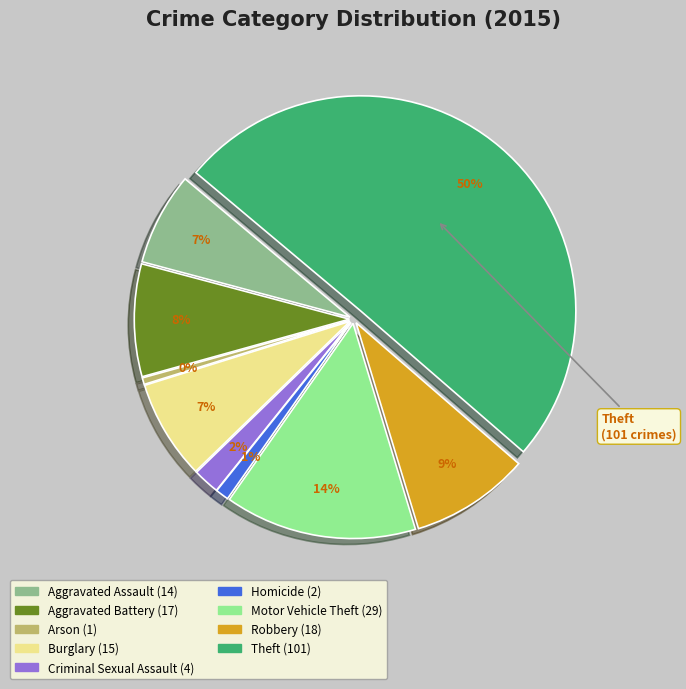

What percentage is the Burglary slice, to the nearest percent?

7%